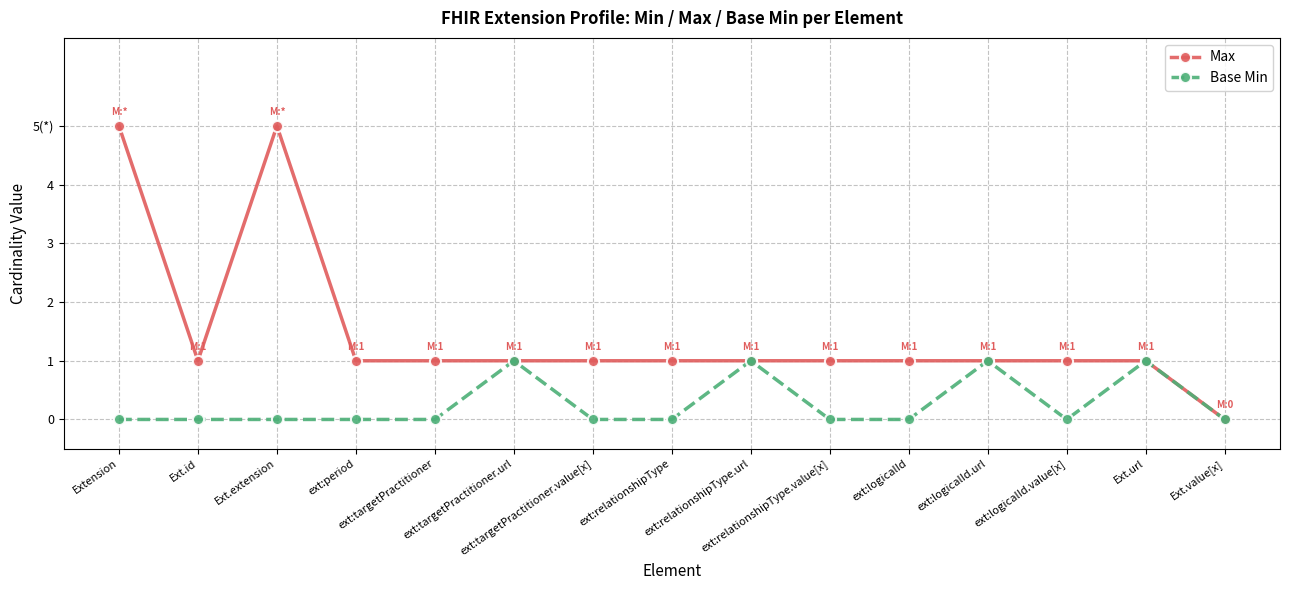

Which has a higher value, ext:targetPractitioner or ext:targetPractitioner.url?

ext:targetPractitioner